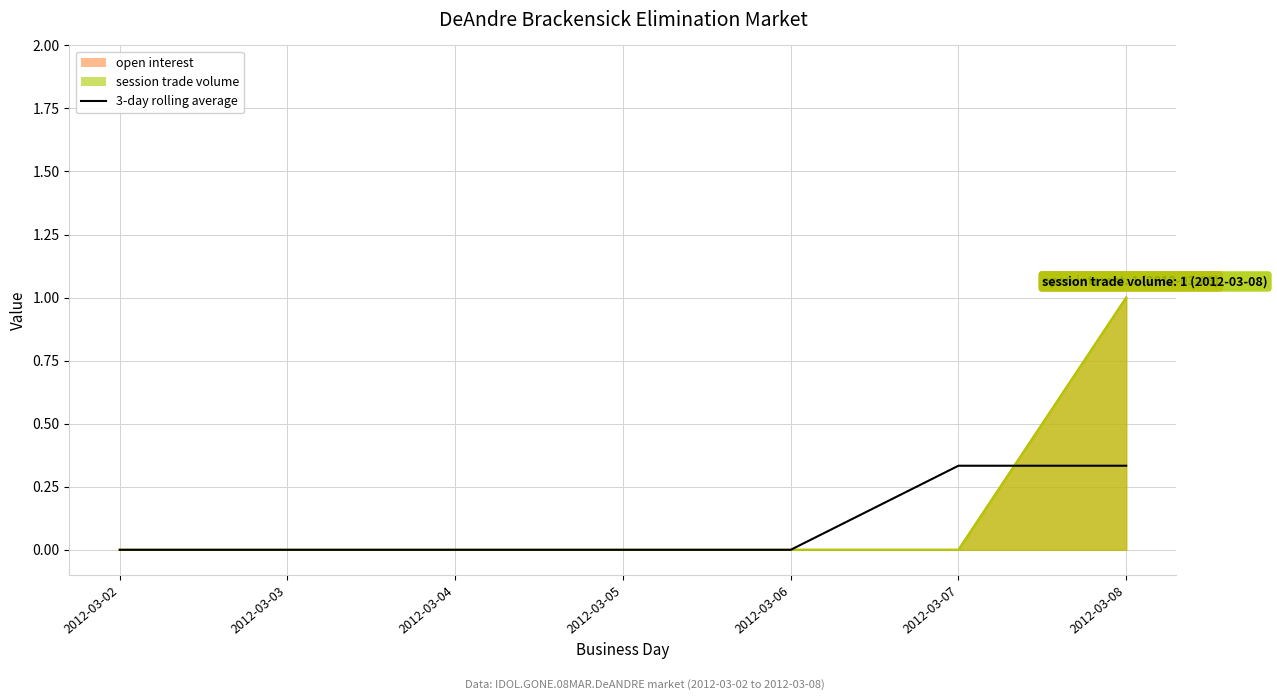

Reading left to right, what are all the values shown in this chart?

0.0	0.0	0.0	0.0	0.0	0.3	0.3